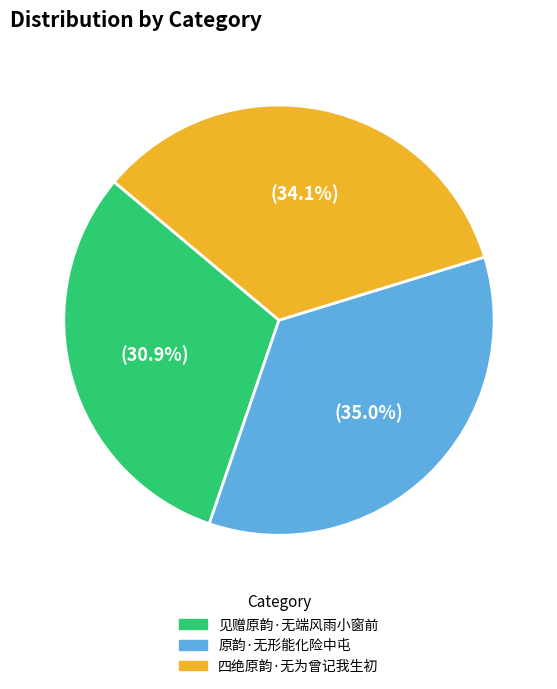

To the nearest percent, what is the combined percentage of 见赠原韵·无端风雨小窗前 and 四绝原韵·无为曾记我生初?

65%